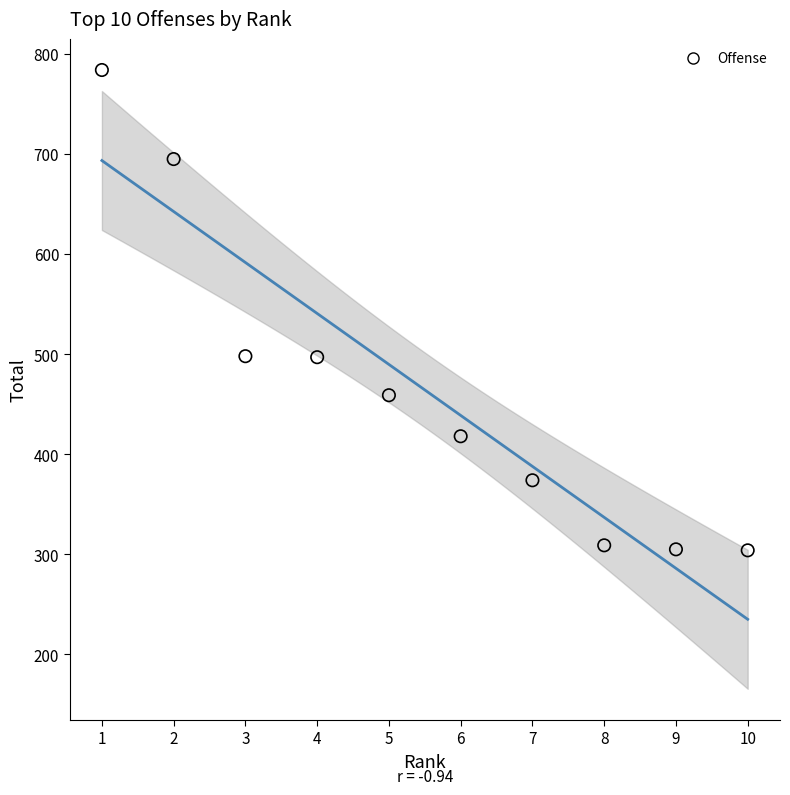

What is the range of Y values (max minus min)?

480